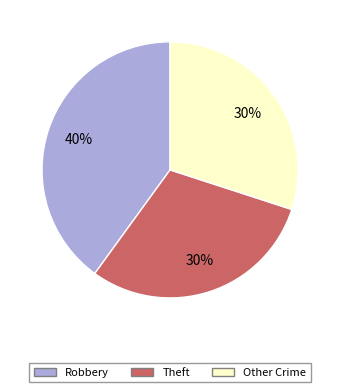

Does any single category account for the majority?

No